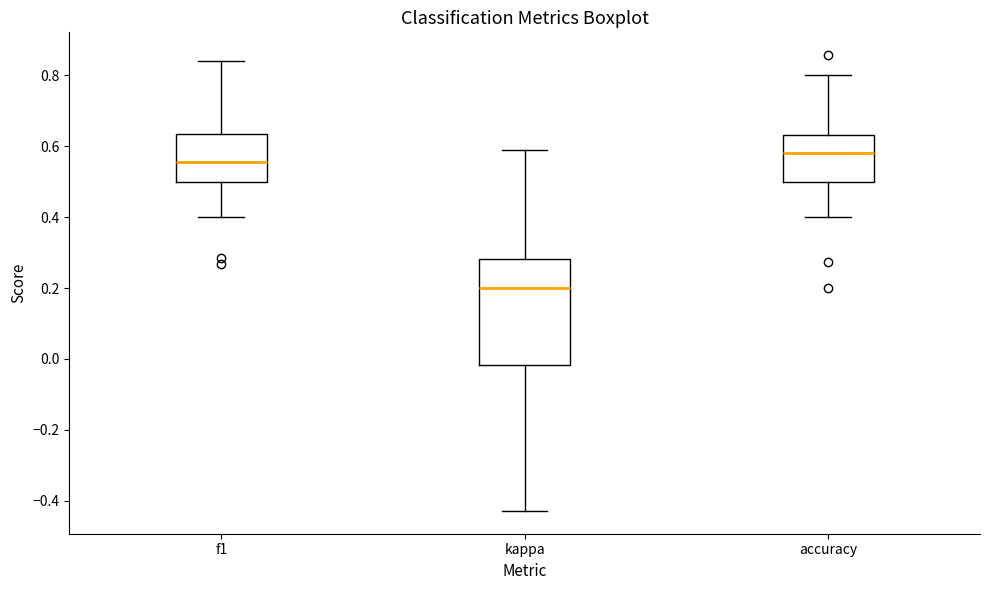

Where does the median line of the box for kappa sit on the y-axis? The values are not printed on the chart, so give them approximately, as read against the axis.

0.20